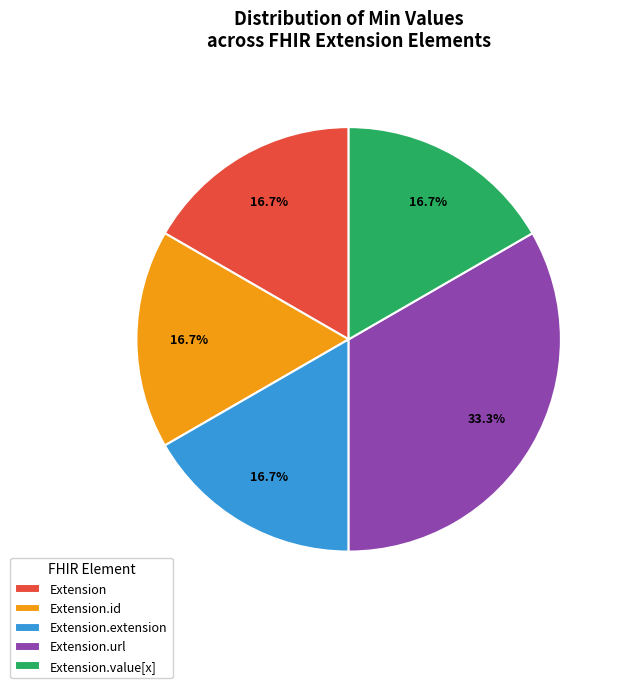

What percentage do Extension.id and Extension.url together represent?

50.0%